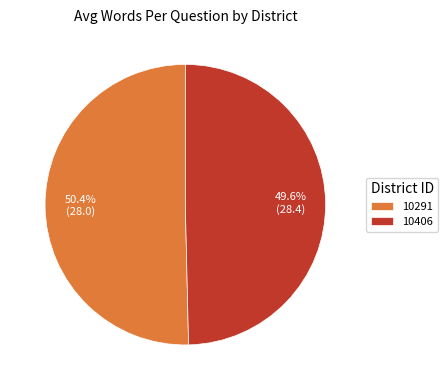

The 10291 slice represents 36% of the pie. True or false?

False